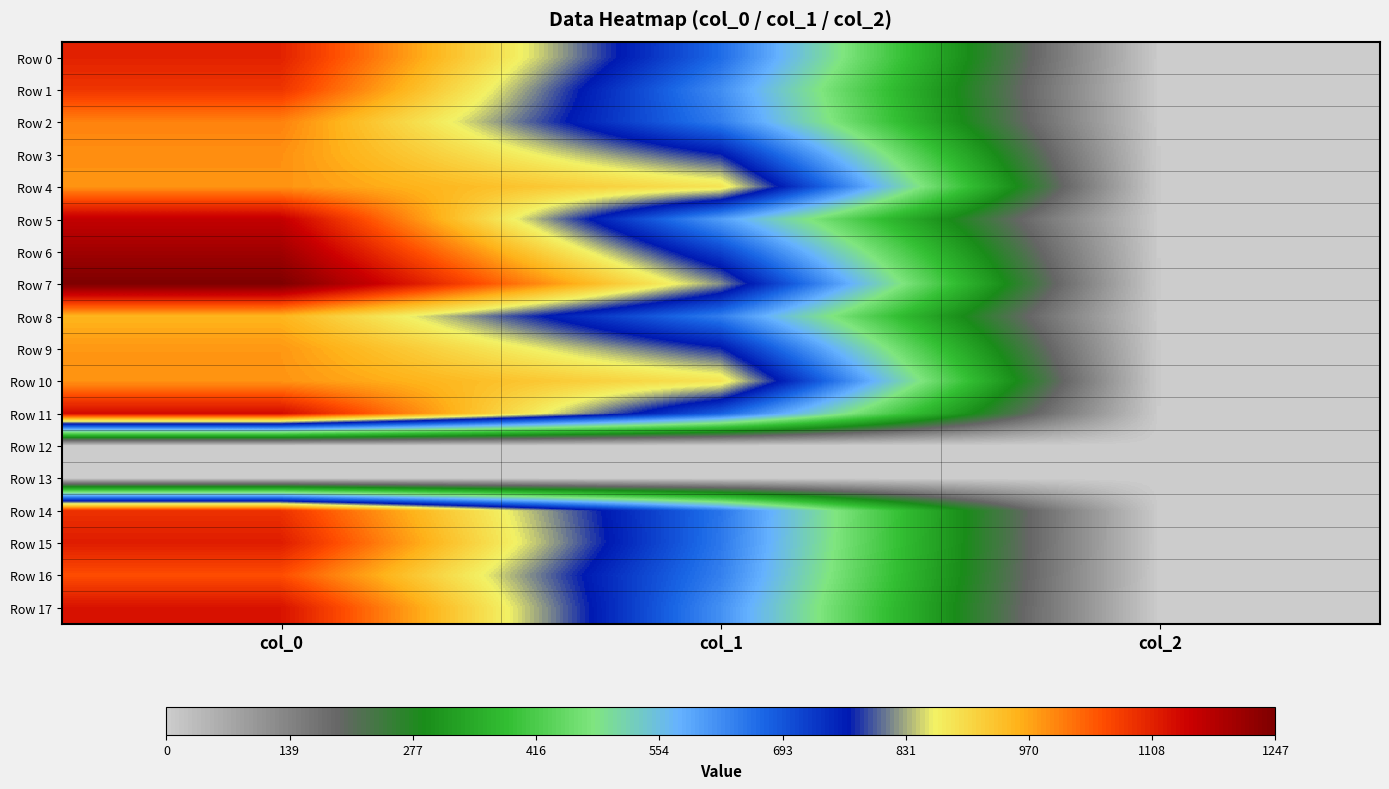

At which category is the sum across all series the highest?

col_0